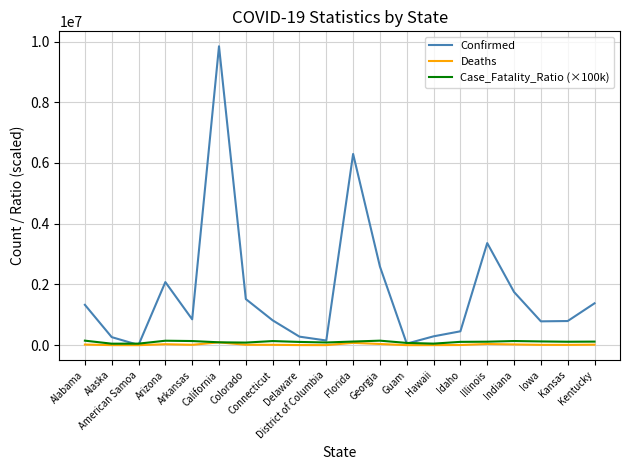

The Case_Fatality_Ratio (×100k) series shows 50403.9 at Hawaii. True or false?

True